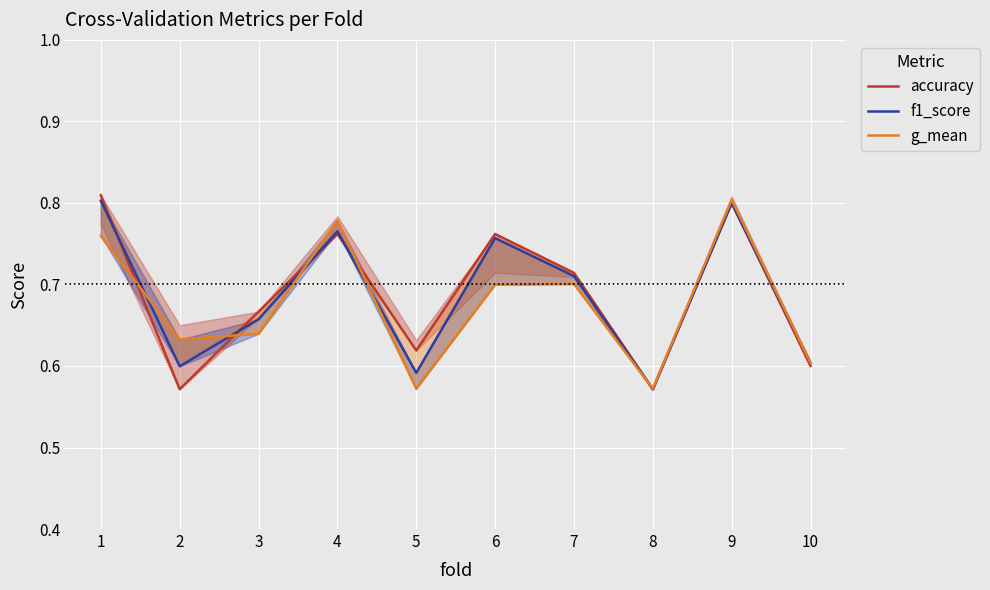

What is the value of the f1_score point at the 1st from the left?

0.8